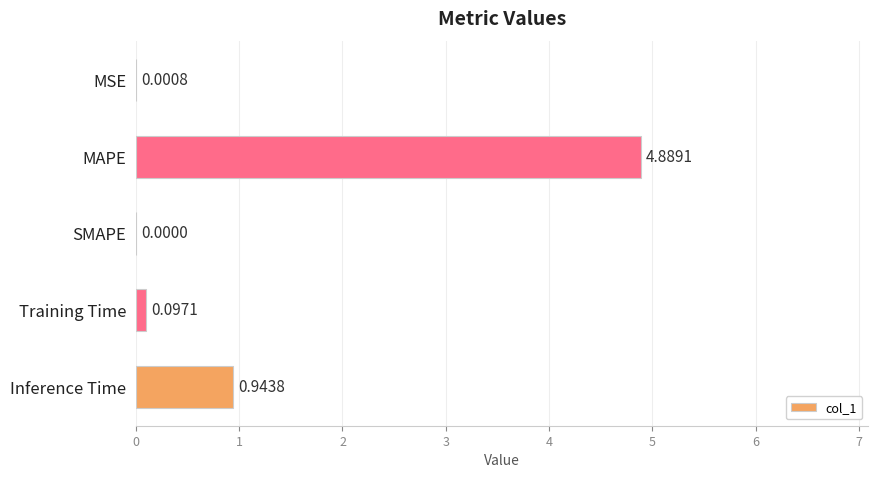

How many data points does each series have?

5